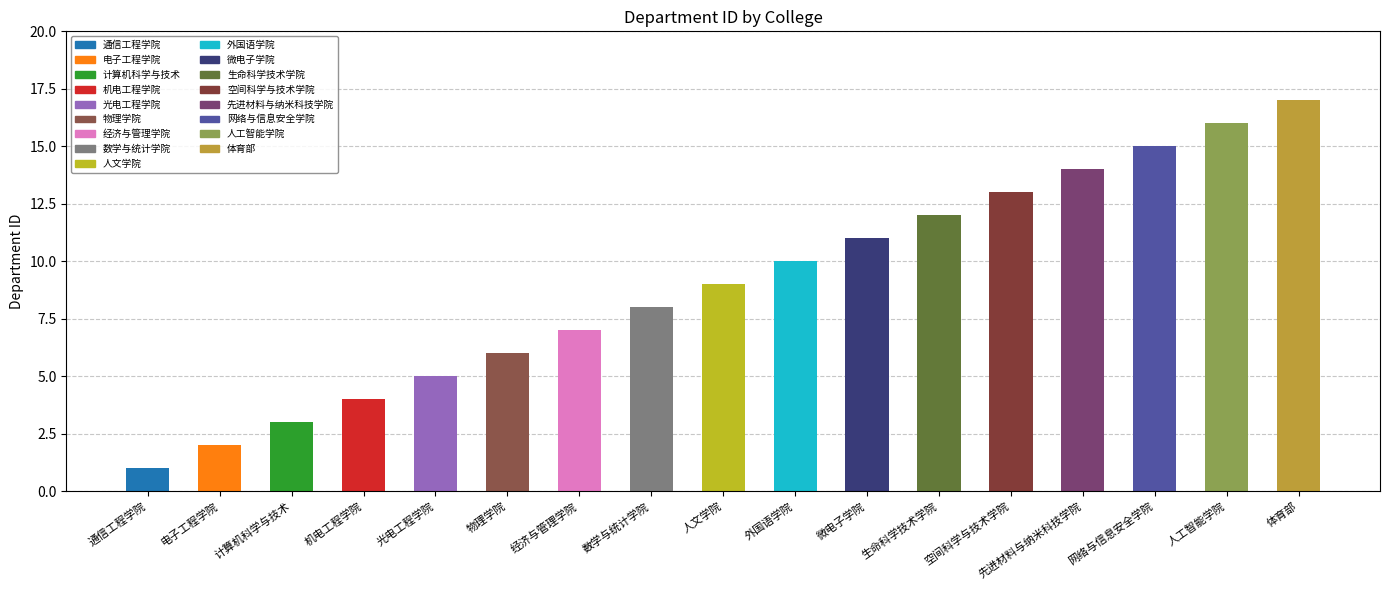

What is the greatest value displayed?

17